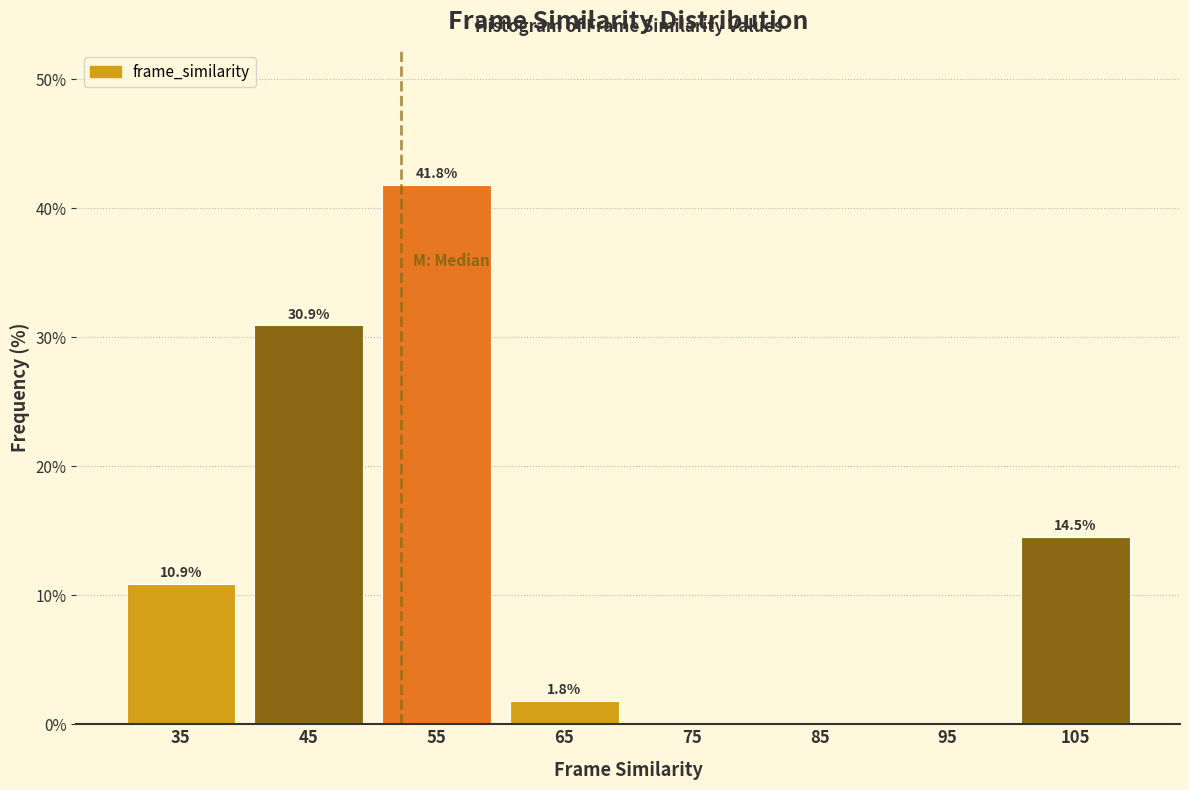

Over which range of the x-axis is the bar tallest?

50 to 60